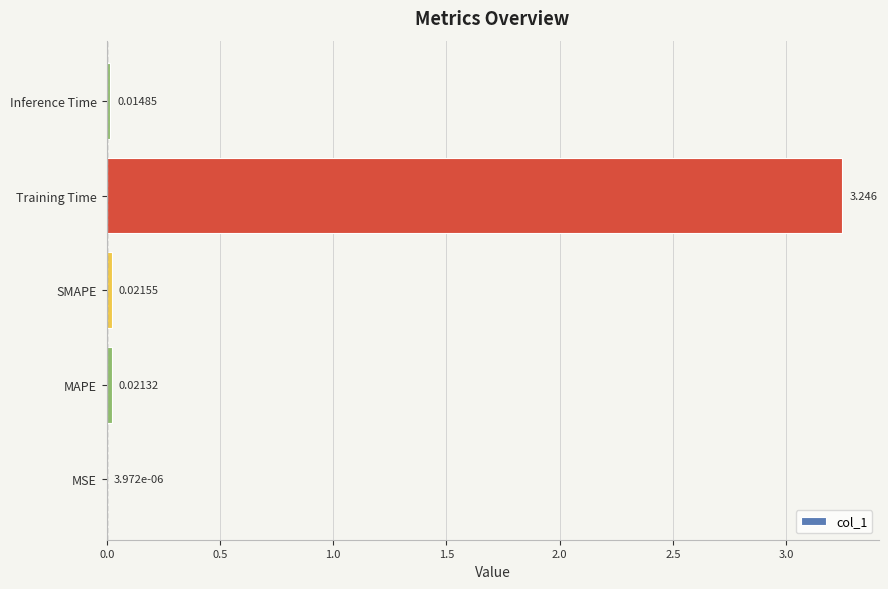

At which label is the value closest to 1?

SMAPE